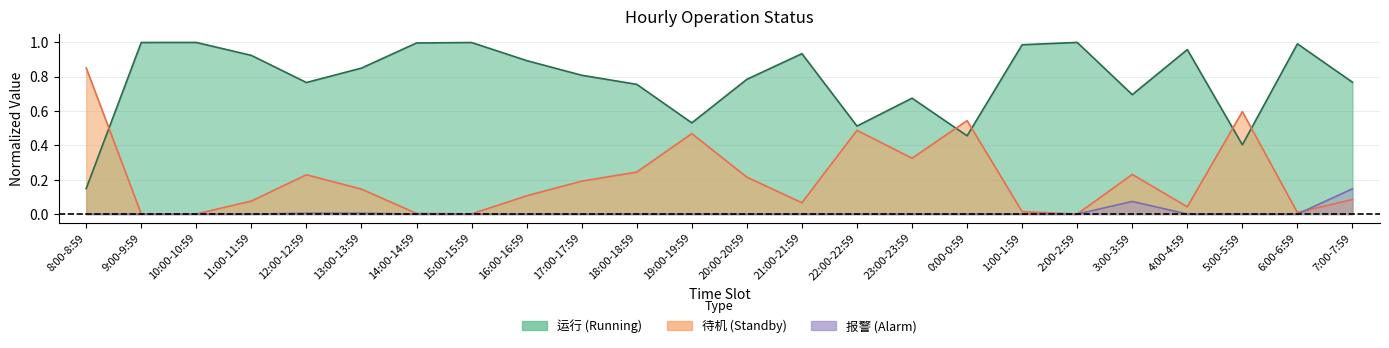

Where is the first local minimum for 运行?

12:00-12:59